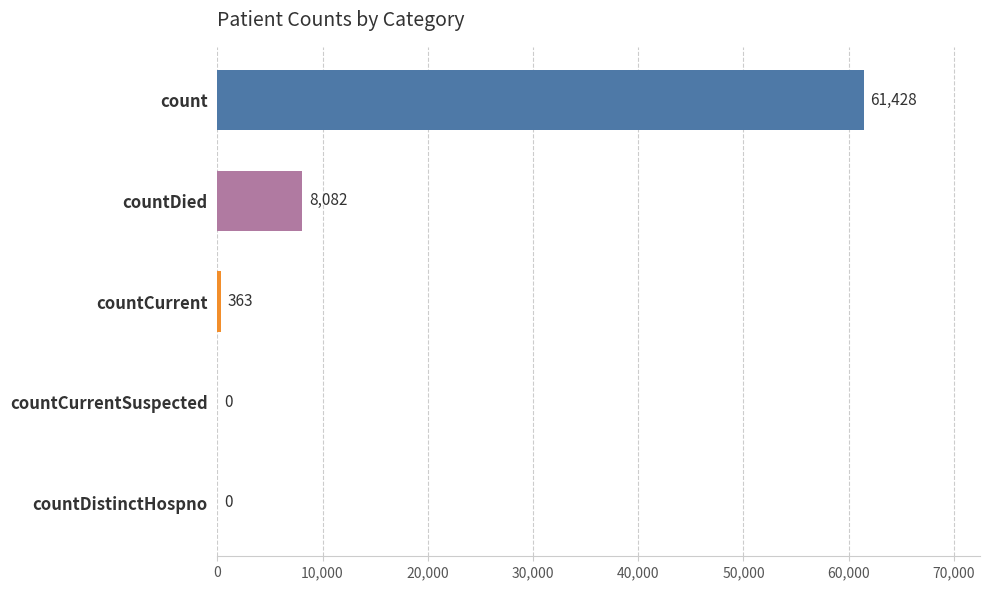

What is the sum of all values?

69873